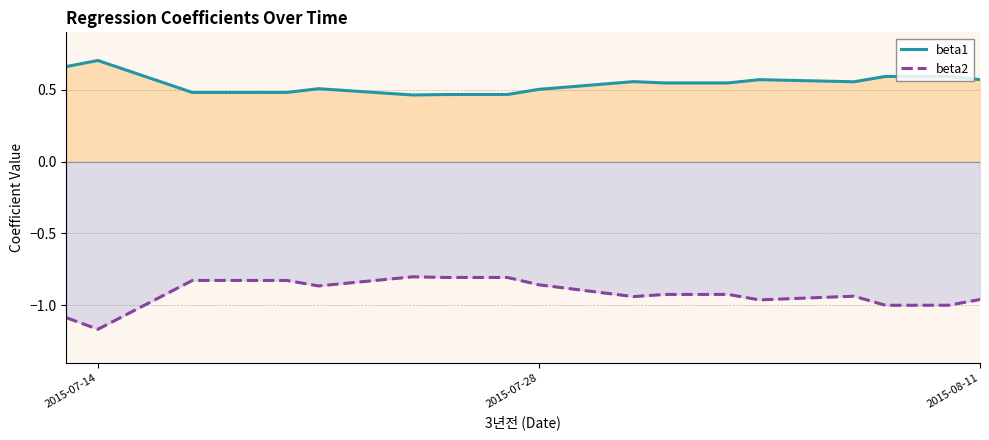

At which label does beta2 reach its minimum?

2015-07-14